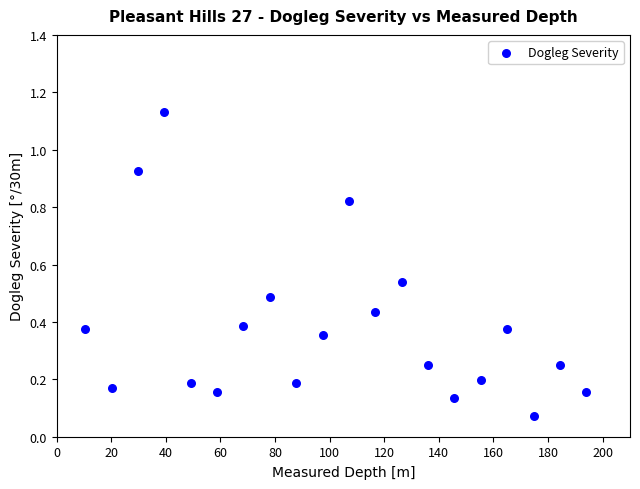

What is the range of X values (max minus min)?

183.5